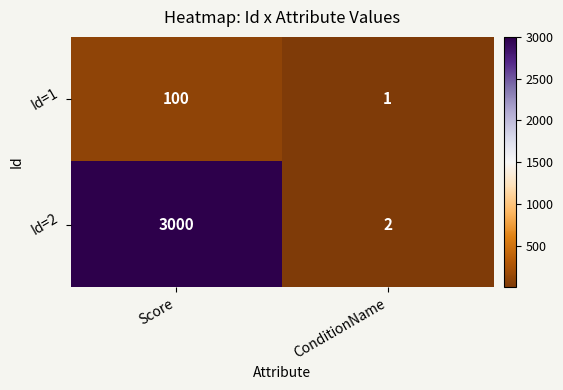

The Id=2 series shows 2 at ConditionName. True or false?

True